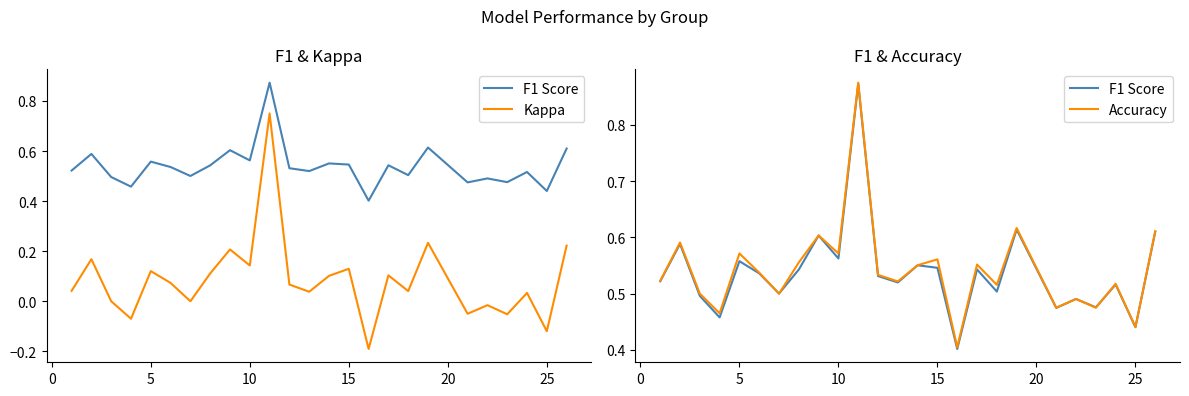

True or false: Kappa and F1 Score intersect in this chart.

False